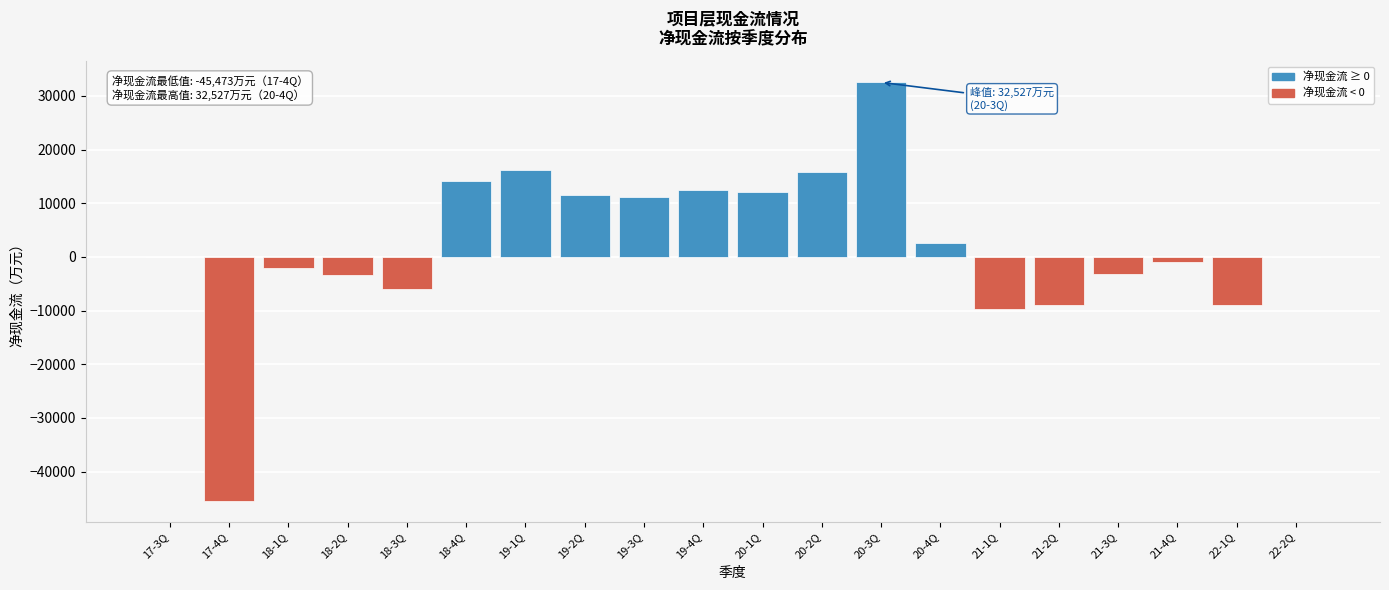

Is it true that the value at 21-2Q is -2635.1?

False